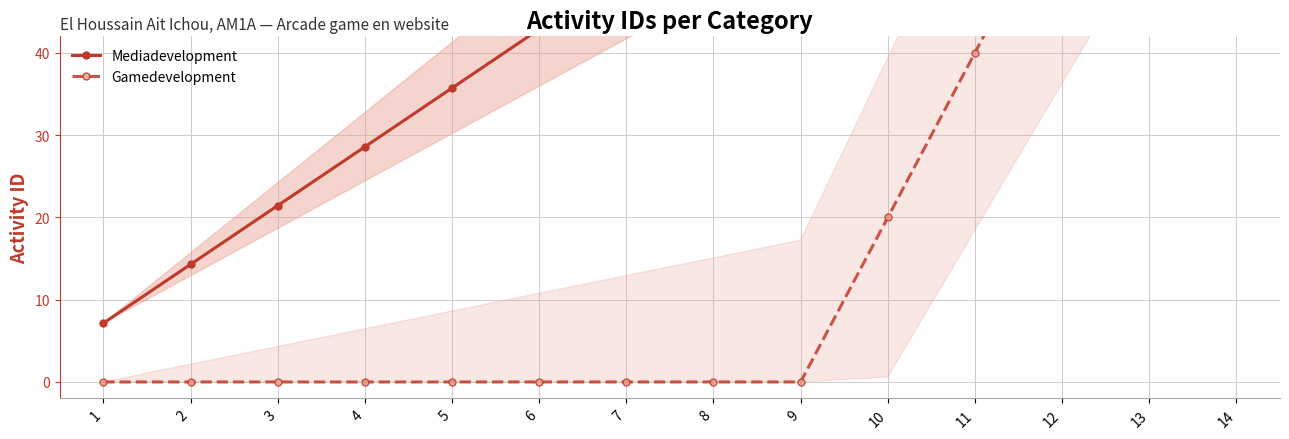

What is the difference between the highest and lowest values at 8?

57.1